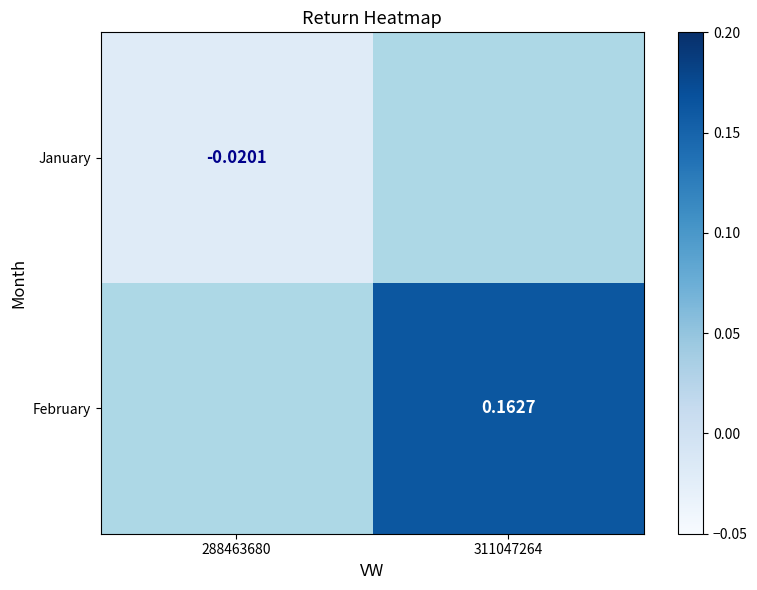

The value of January at 288463680 is -0.0. True or false?

True